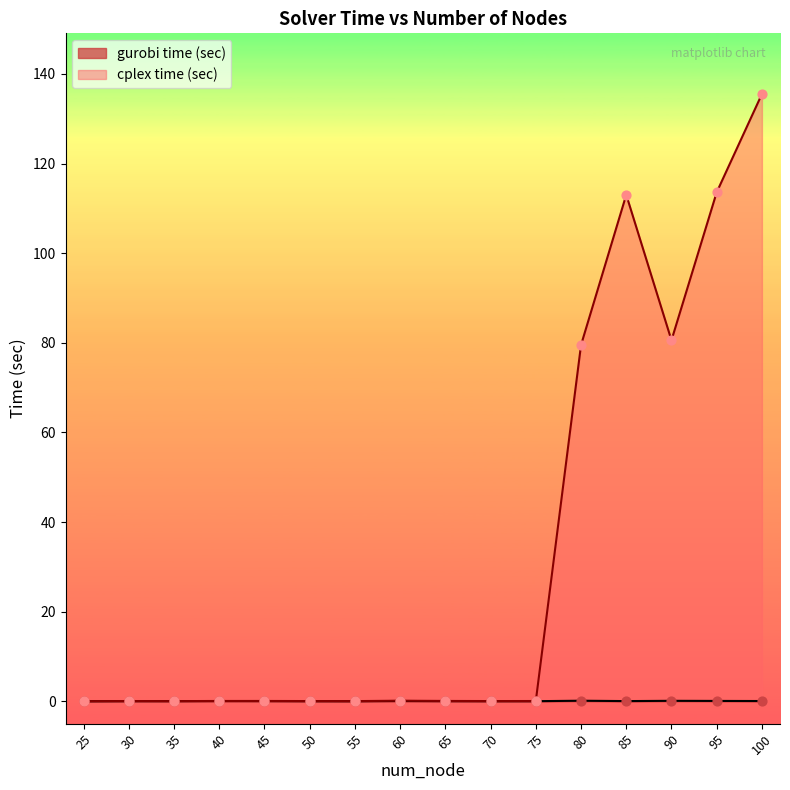

Which series contains the lowest Y value?

gurobi time (sec)